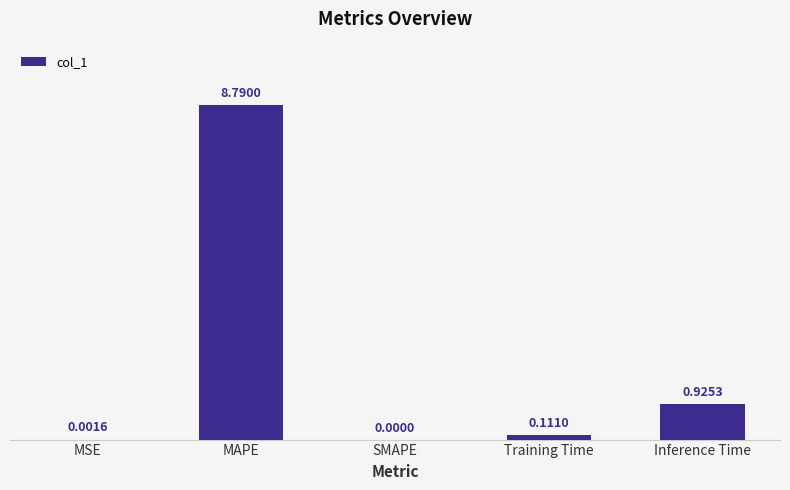

True or false: the data shows 0.0 at SMAPE.

True